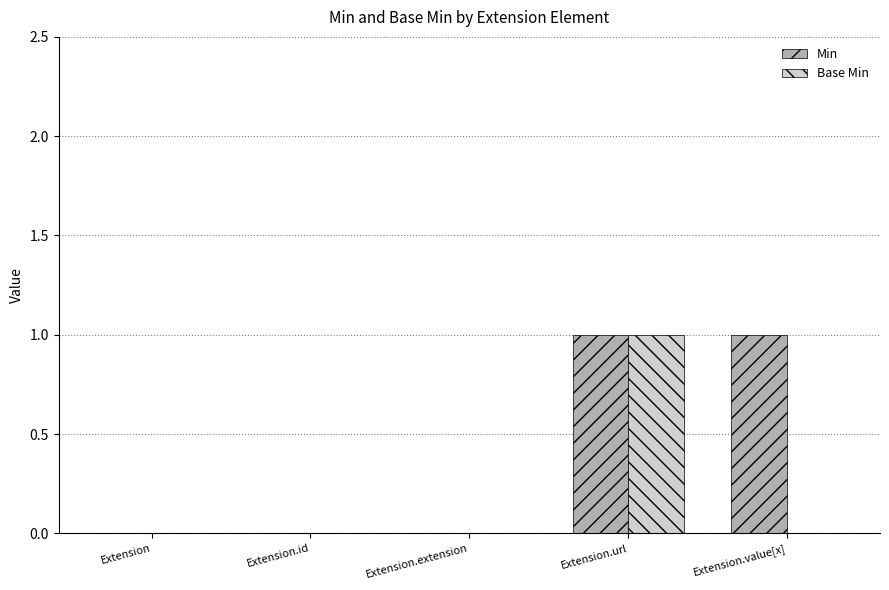

At which category is the sum across all series the highest?

Extension.url